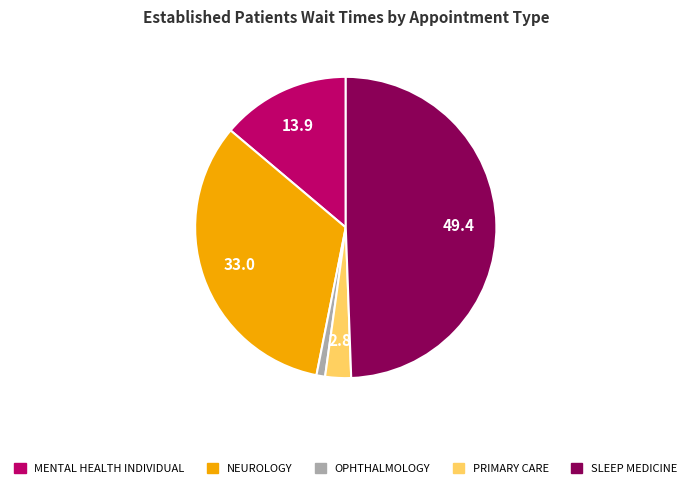

How many slices are in this pie chart?

5